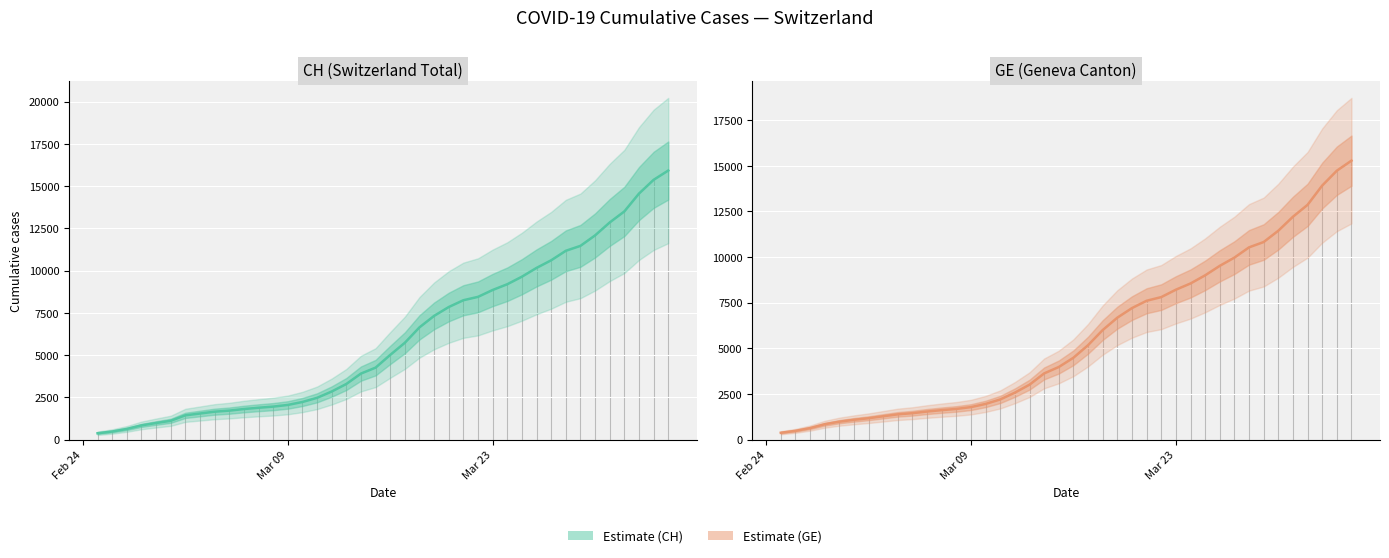

What is the sum of all values?

225656